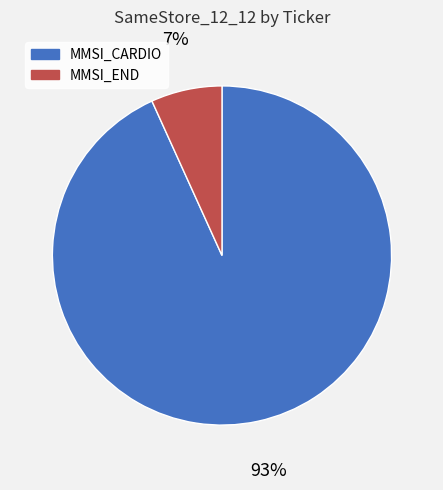

Is it true that MMSI_END is 7% of the pie?

True